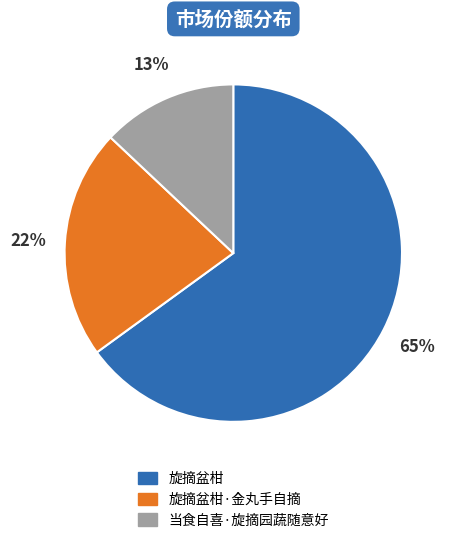

How many slices are in this pie chart?

3